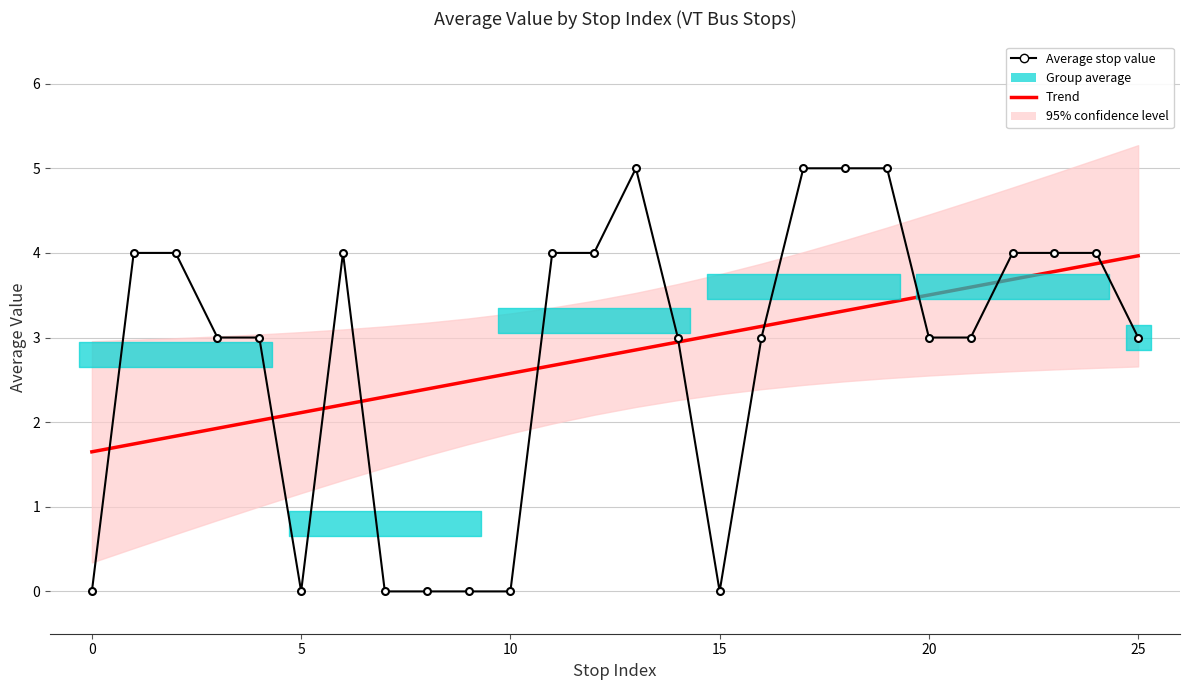

Is it true that Trend equals 4.7 at 14?

False